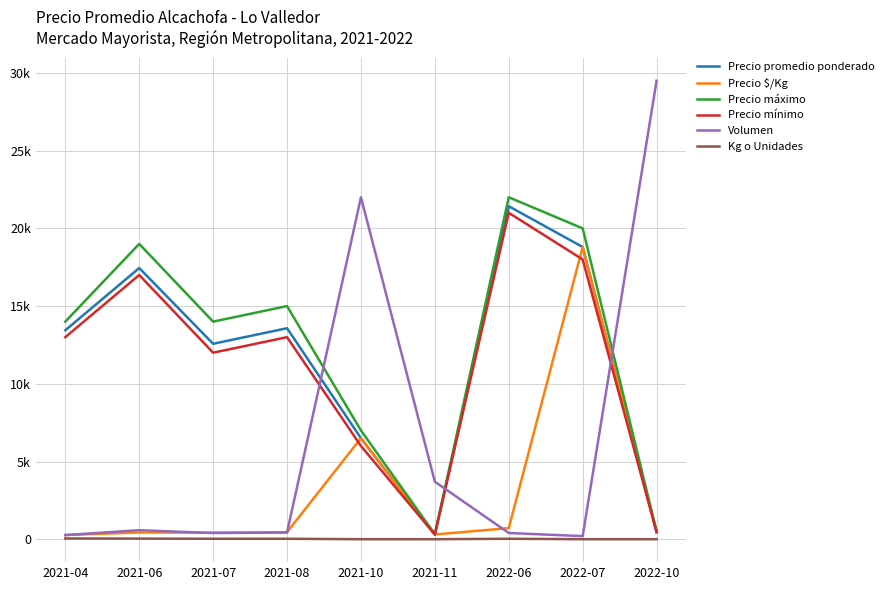

True or false: Precio máximo and Precio mínimo intersect in this chart.

False